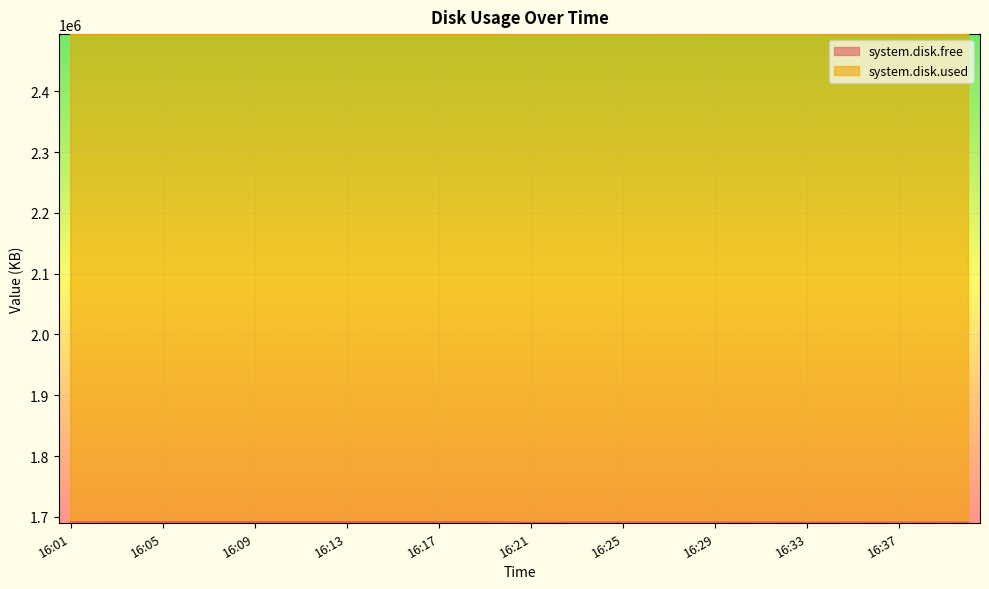

Is it true that system.disk.used equals 525728 at 16:13?

False